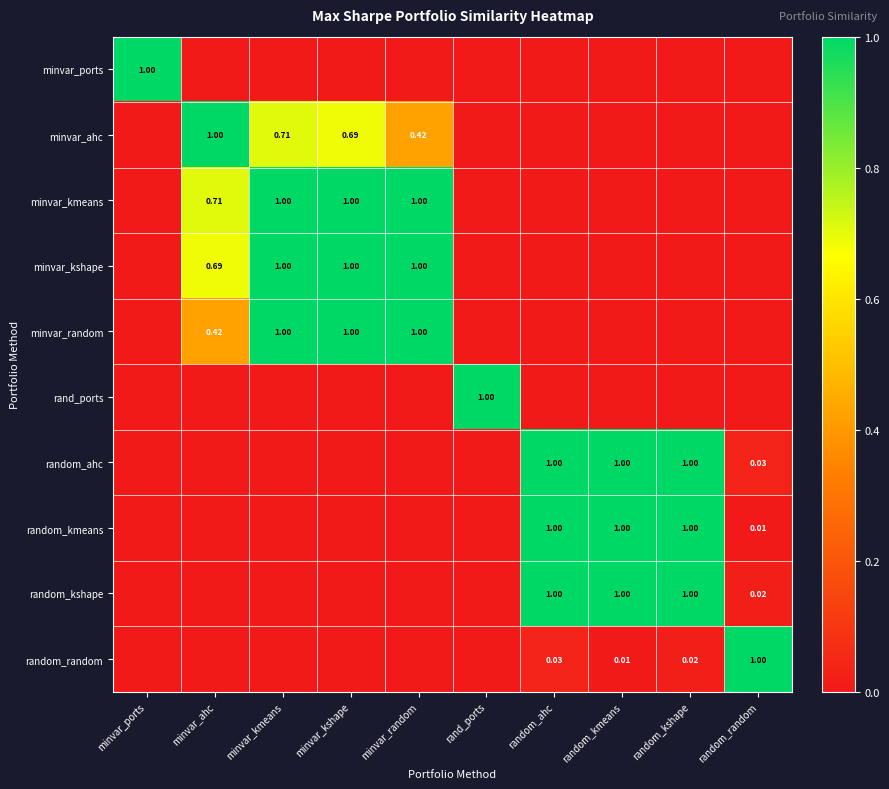

Is it true that minvar_random equals 0.0 at random_random?

True